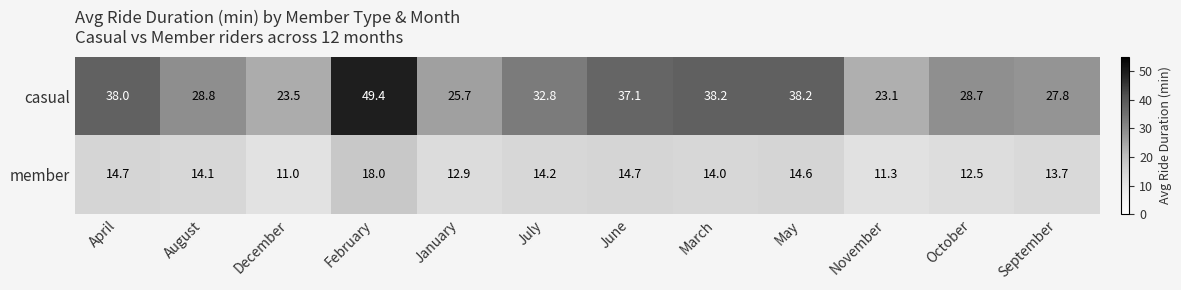

Reading left to right, transcribe all the data shown in this chart.

casual: April=38.0	August=28.8	December=23.5	February=49.4	January=25.7	July=32.8	June=37.1	March=38.2	May=38.2	November=23.1	October=28.7	September=27.8
member: April=14.7	August=14.1	December=11.0	February=18.0	January=12.9	July=14.2	June=14.7	March=14.0	May=14.6	November=11.3	October=12.5	September=13.7